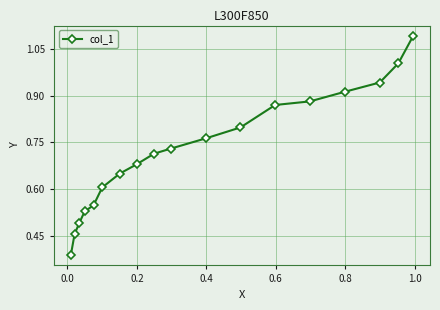

What is the sum of all values?

13.1